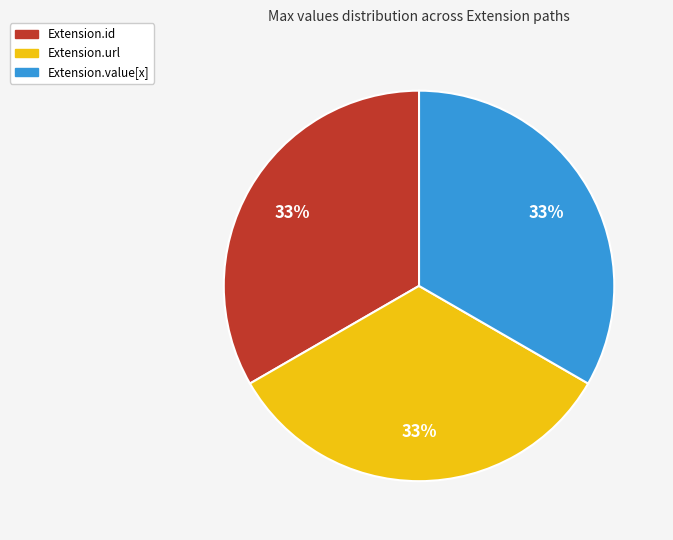

To the nearest percent, what is the average slice percentage?

33%